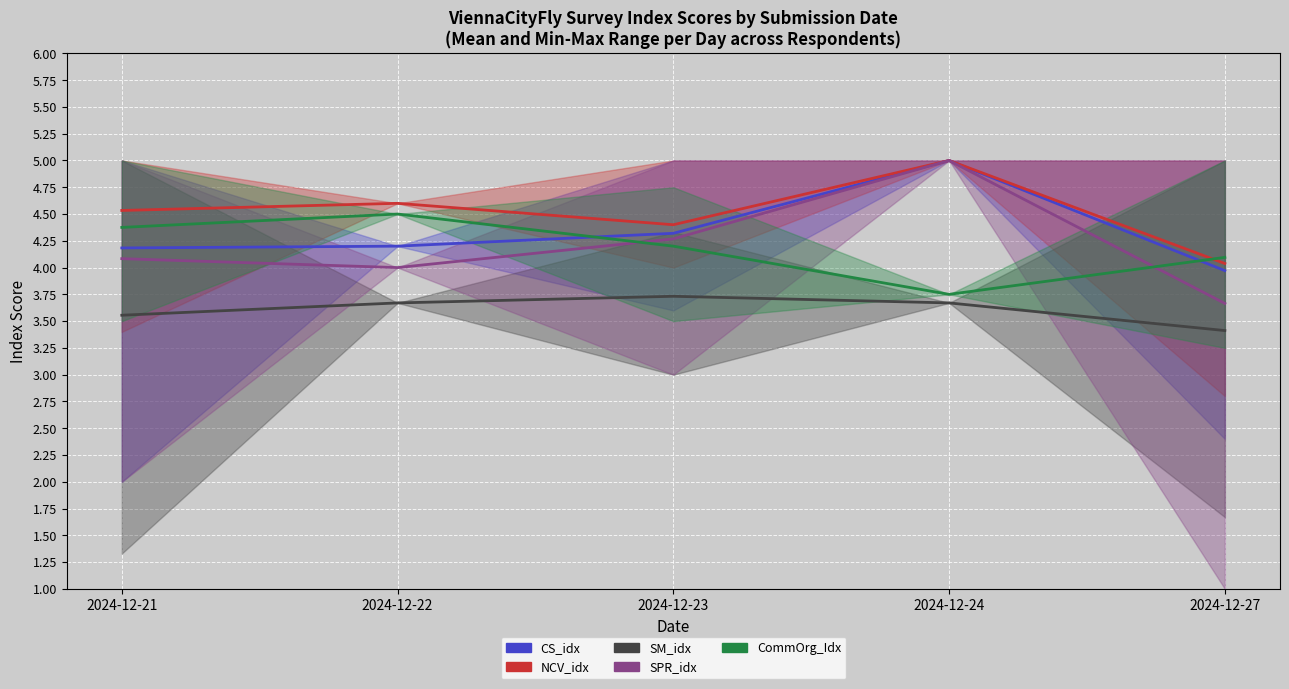

True or false: CS_idx and SPR_idx cross at least once.

False